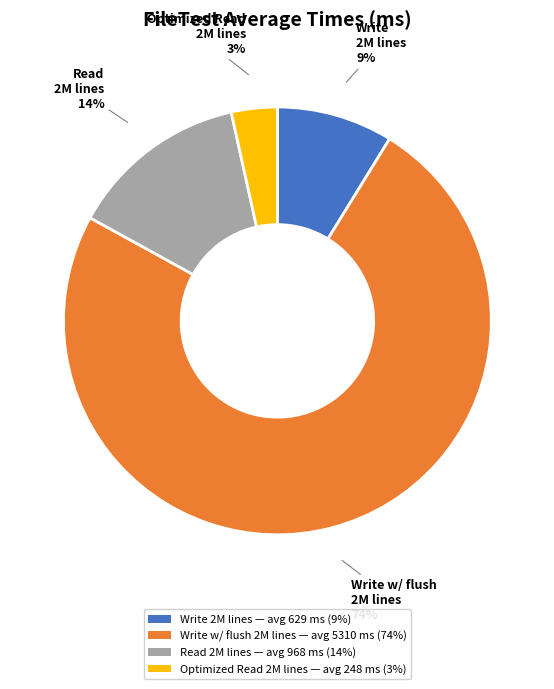

How many segments does this pie chart have?

4